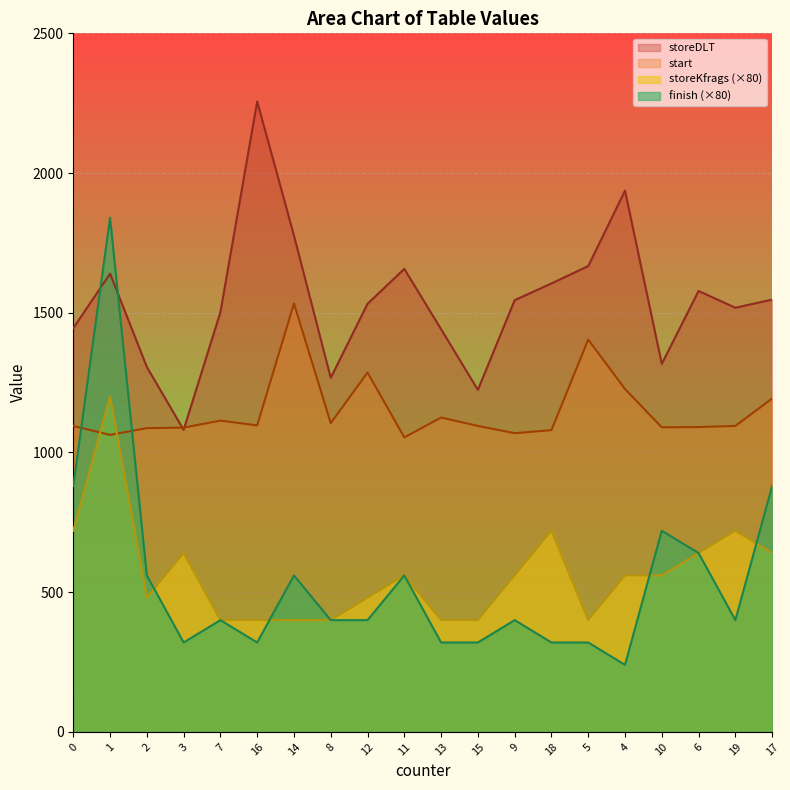

What is the highest value of the finish series?

1840